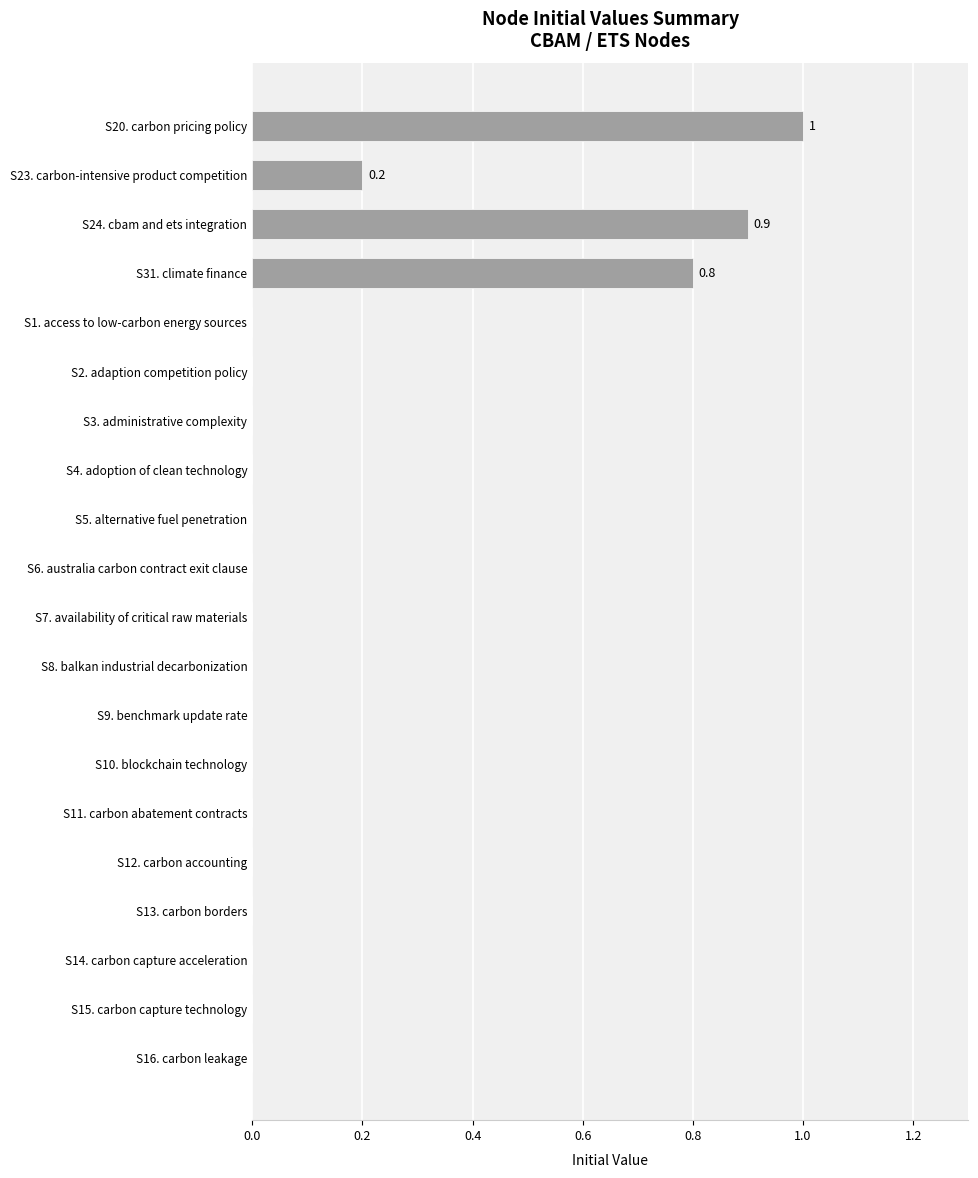

The chart shows a value of 0.3 at S20. carbon pricing policy. True or false?

False